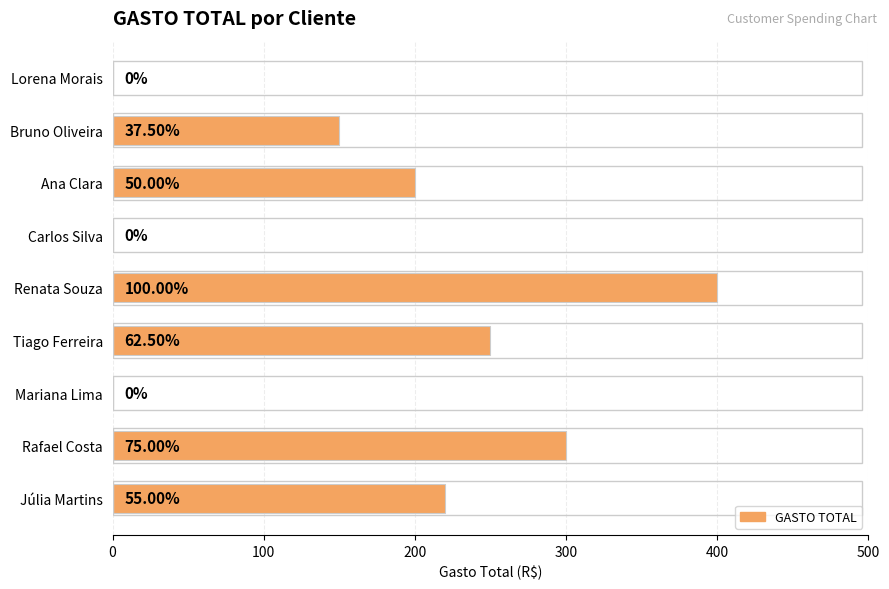

How many data points are above 200?

4